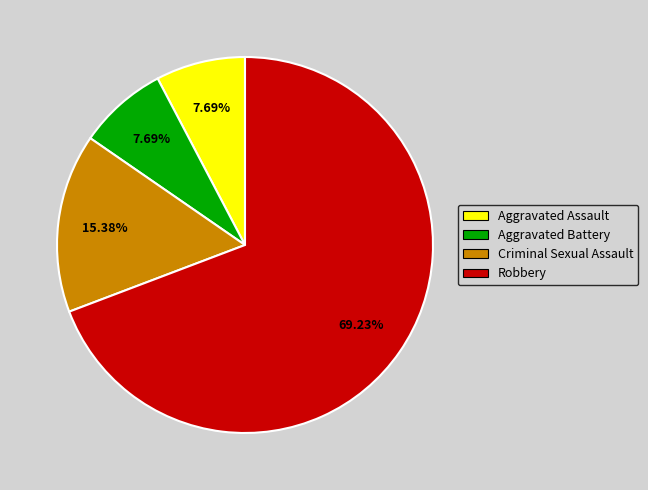

Is the sum of Robbery and Aggravated Assault greater than half?

Yes